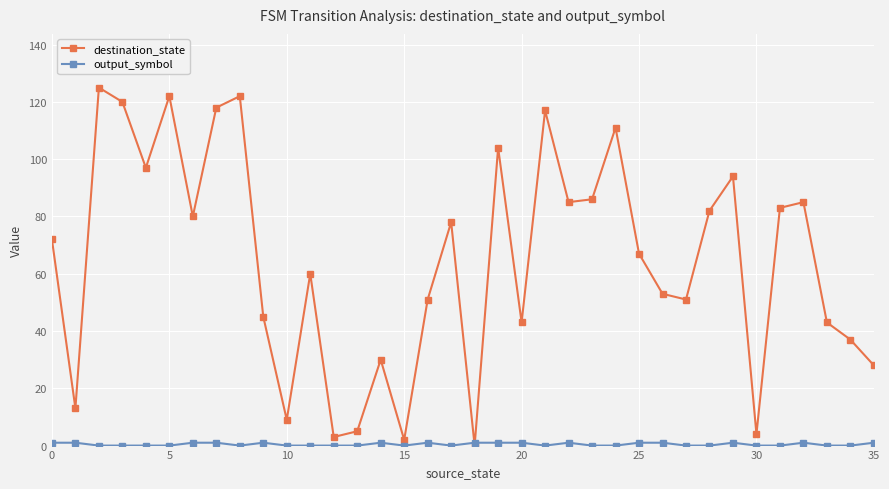

How many distinct data groups are displayed?

2